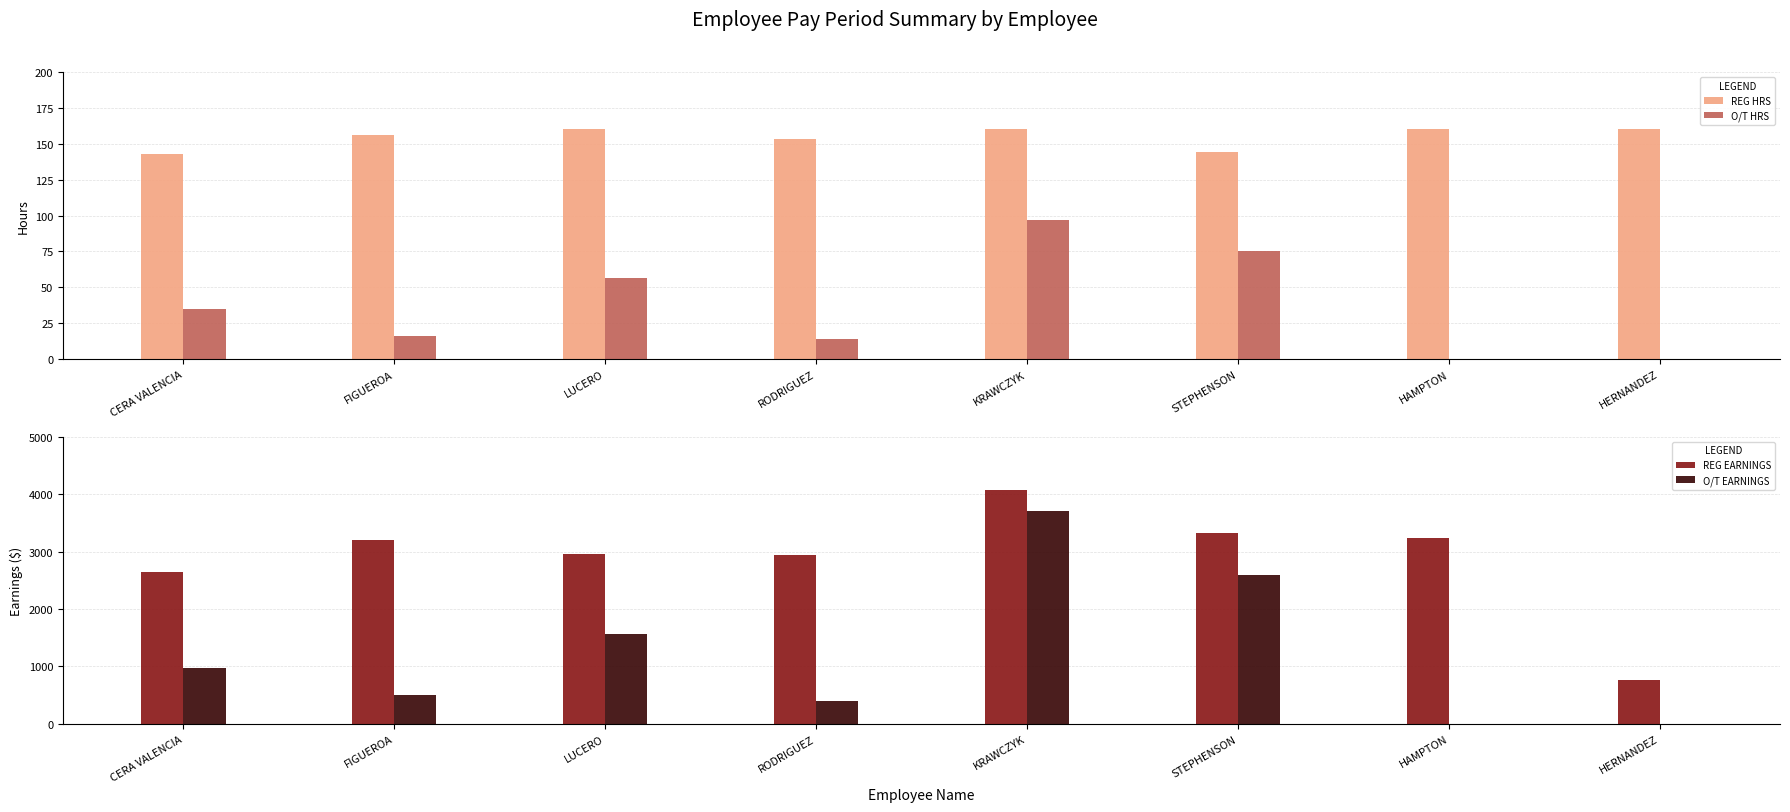

Reading left to right, what are all the values shown in this chart?

REG HRS: CERA VALENCIA=142.6	FIGUEROA=156.2	LUCERO=160.0	RODRIGUEZ=153.1	KRAWCZYK=160.0	STEPHENSON=144.4	HAMPTON=160.0	HERNANDEZ=160.0
O/T HRS: CERA VALENCIA=35.0	FIGUEROA=16.4	LUCERO=56.2	RODRIGUEZ=13.9	KRAWCZYK=97.0	STEPHENSON=75.2	HAMPTON=0.0	HERNANDEZ=0.0
REG EARNINGS: CERA VALENCIA=2637.6	FIGUEROA=3201.1	LUCERO=2960.0	RODRIGUEZ=2945.4	KRAWCZYK=4080.0	STEPHENSON=3320.7	HAMPTON=3230.8	HERNANDEZ=769.2
O/T EARNINGS: CERA VALENCIA=971.8	FIGUEROA=504.9	LUCERO=1558.7	RODRIGUEZ=403.9	KRAWCZYK=3710.6	STEPHENSON=2592.7	HAMPTON=0.0	HERNANDEZ=0.0